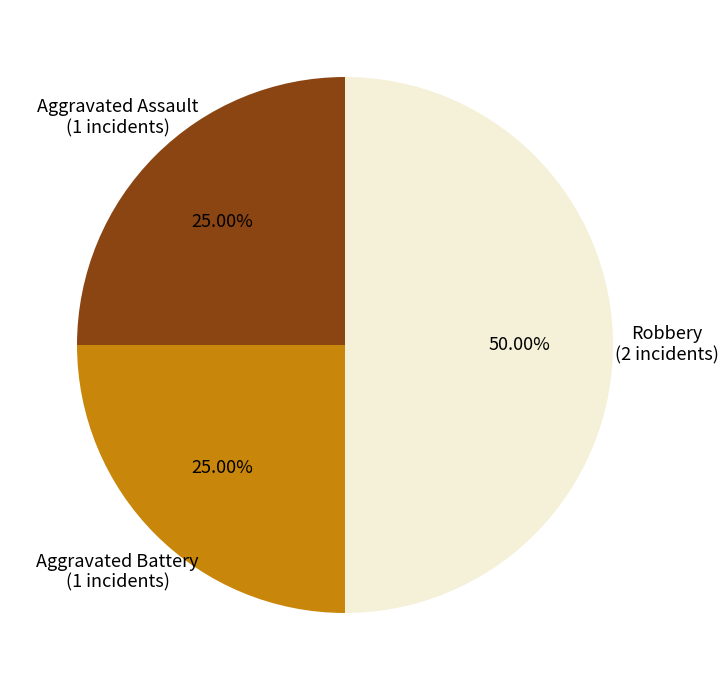

Count the number of slices in the pie.

3